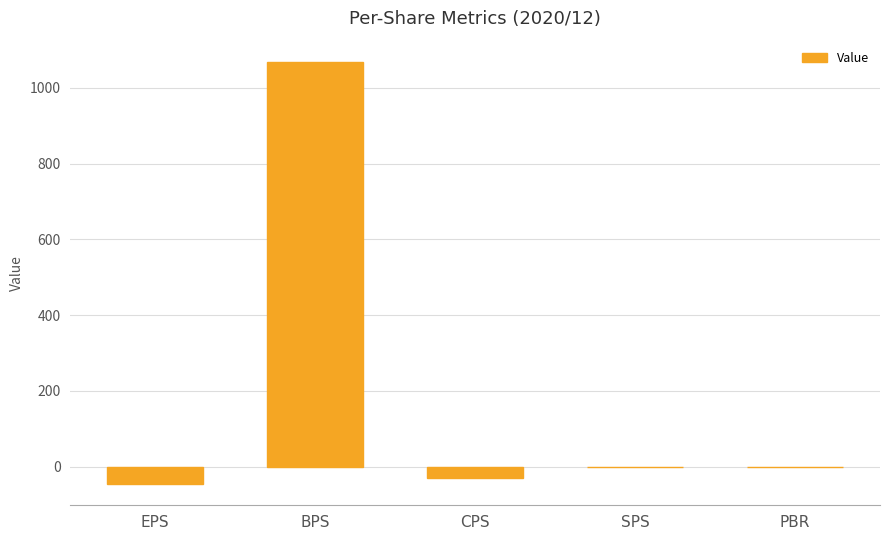

What is the change in value from EPS to PBR?

+46